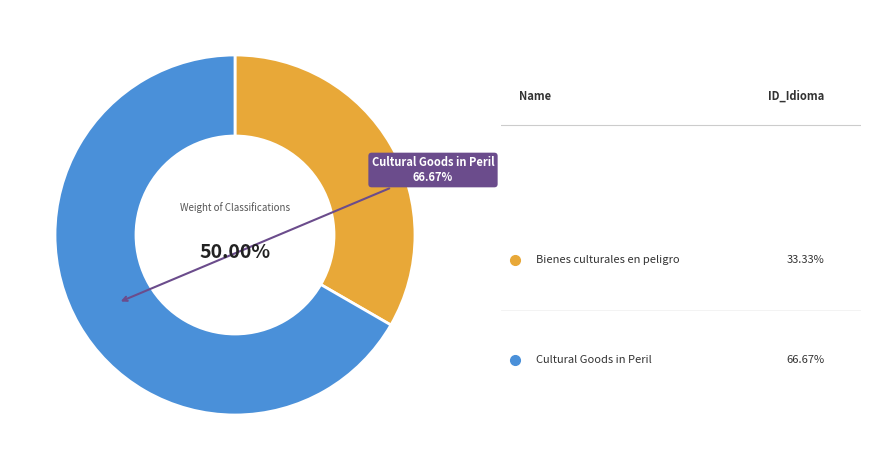

Is the sum of Cultural Goods in Peril and Bienes culturales en peligro greater than half?

Yes